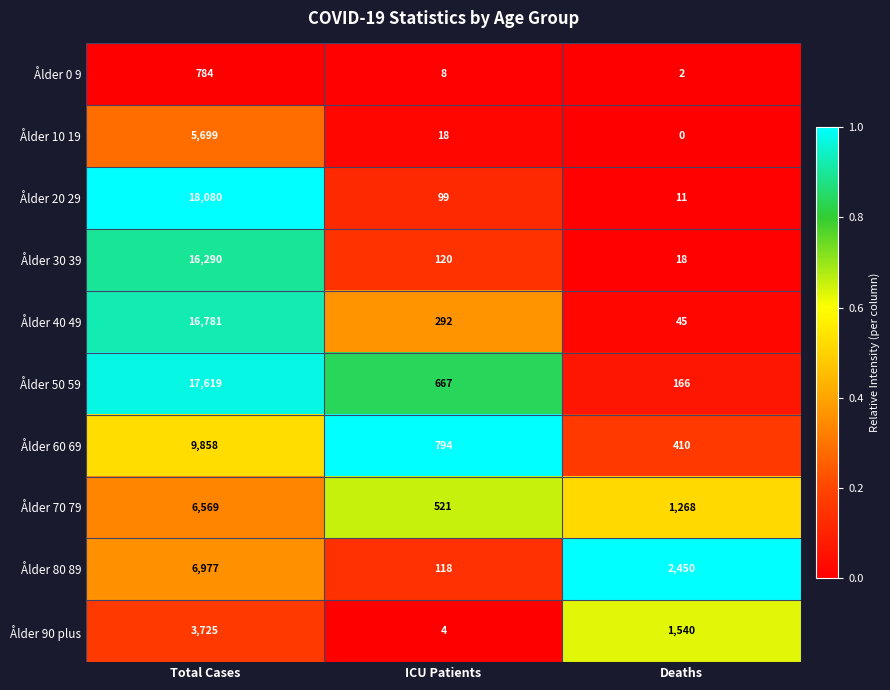

Reading right to left, list all the values displayed in this chart.

Ålder 0 9: 2	8	784
Ålder 10 19: 0	18	5699
Ålder 20 29: 11	99	18080
Ålder 30 39: 18	120	16290
Ålder 40 49: 45	292	16781
Ålder 50 59: 166	667	17619
Ålder 60 69: 410	794	9858
Ålder 70 79: 1268	521	6569
Ålder 80 89: 2450	118	6977
Ålder 90 plus: 1540	4	3725